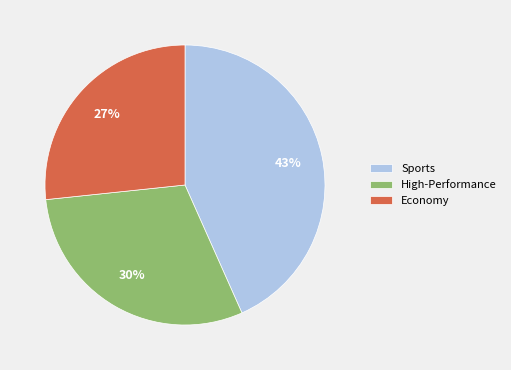

Does High-Performance represent more than half of the total?

No